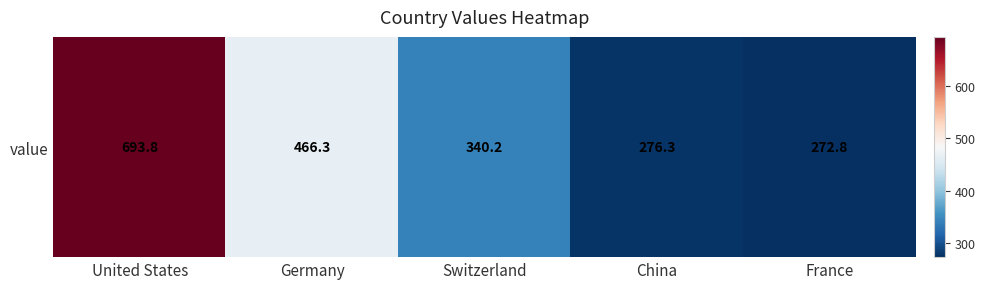

Rank the categories by value from lowest to highest.

France, China, Switzerland, Germany, United States